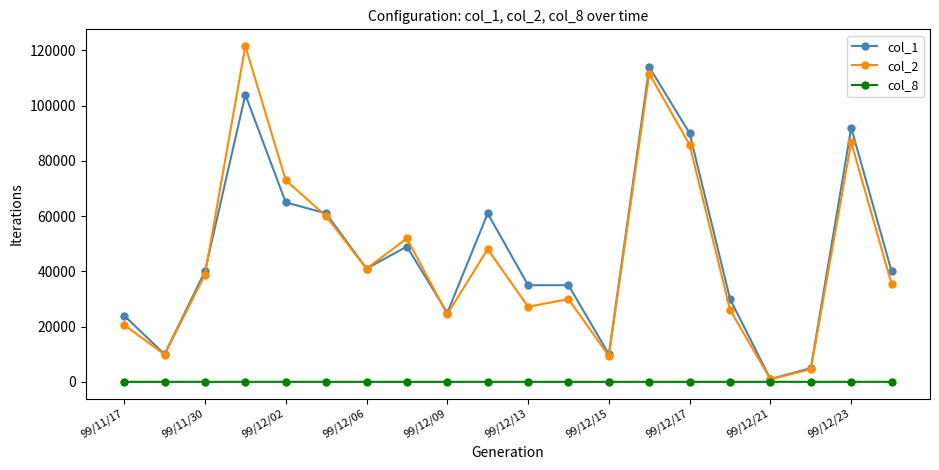

How many values in the col_2 series are below 38800?

10